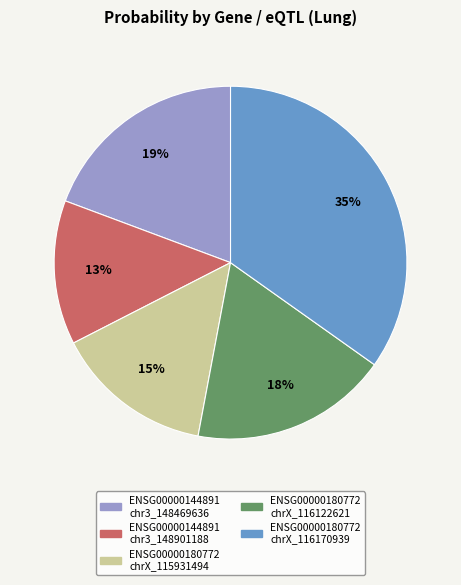

Is there any slice that represents more than half of the pie?

No